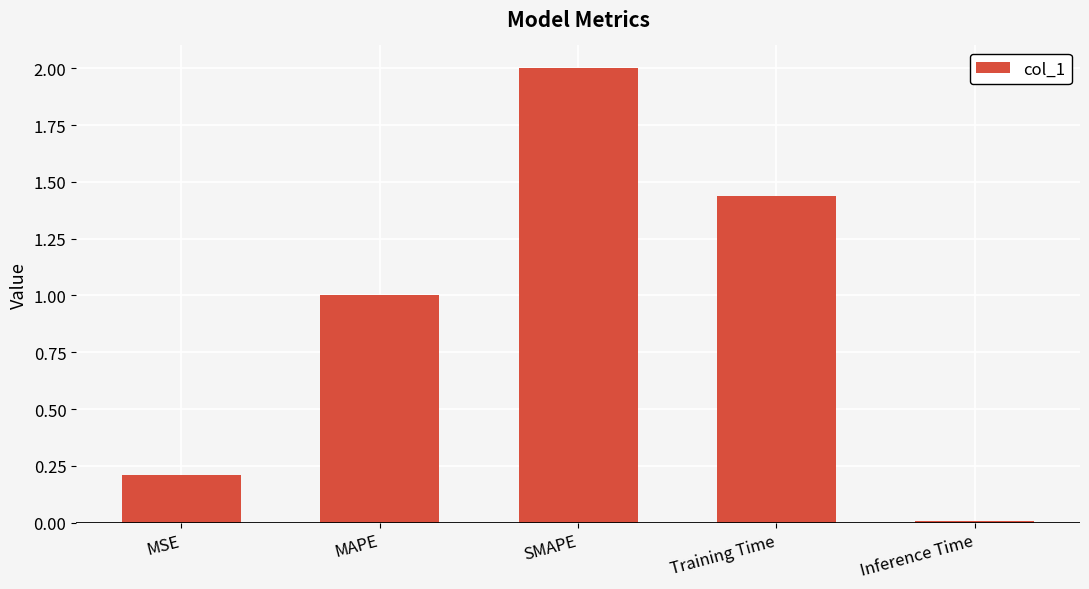

True or false: the data shows 1.0 at MAPE.

True